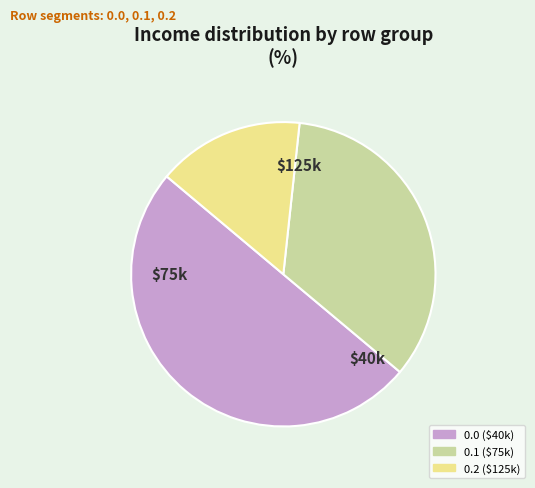

True or false: 0.0 accounts for 50% of the total.

True